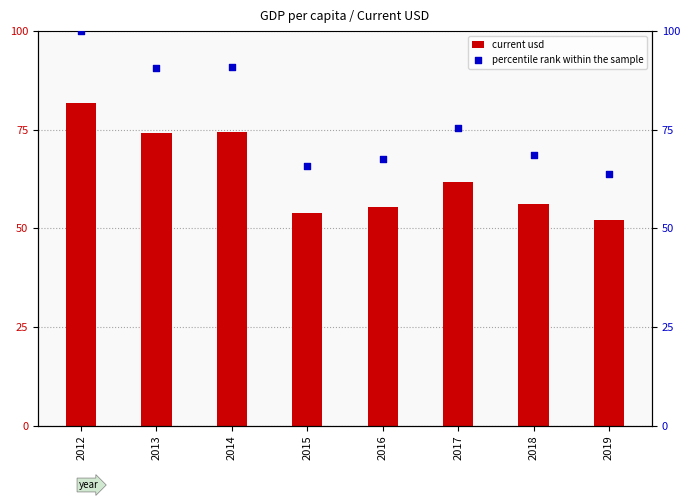

Which series has the largest Y range (max minus min)?

percentile rank within the sample